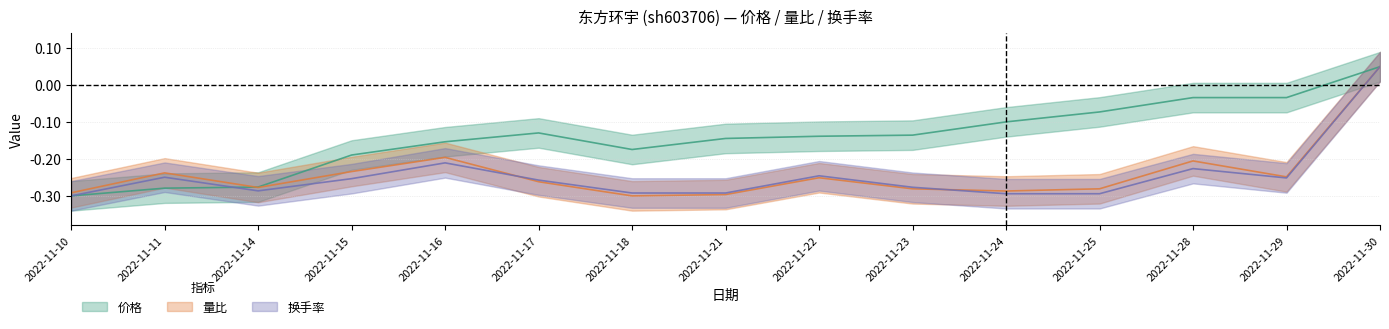

Is it true that 价格 equals -0.3 at 2022-11-18?

False